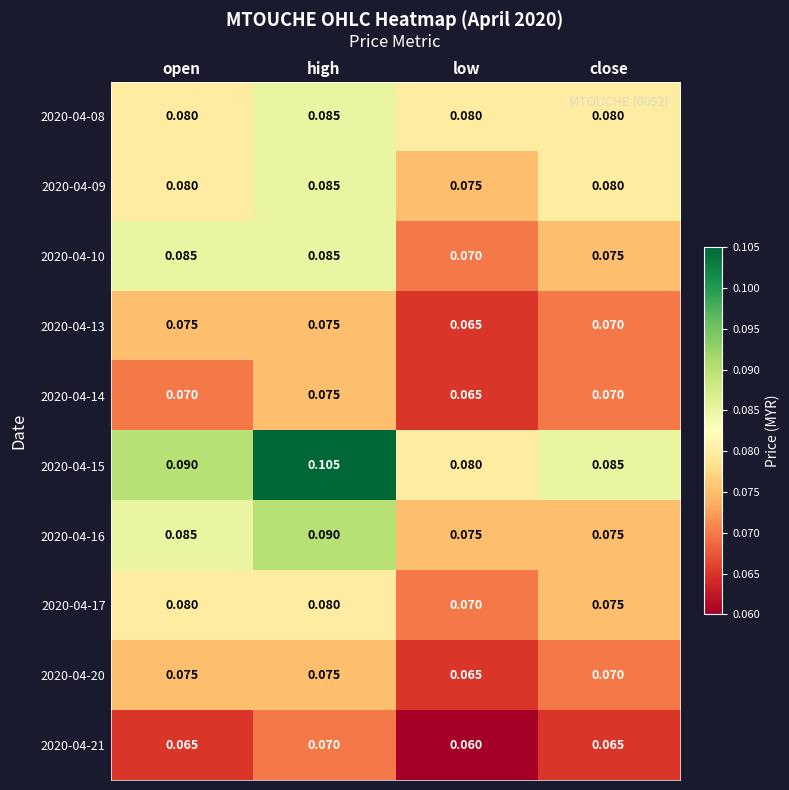

Which label corresponds to the largest value in the chart?

high